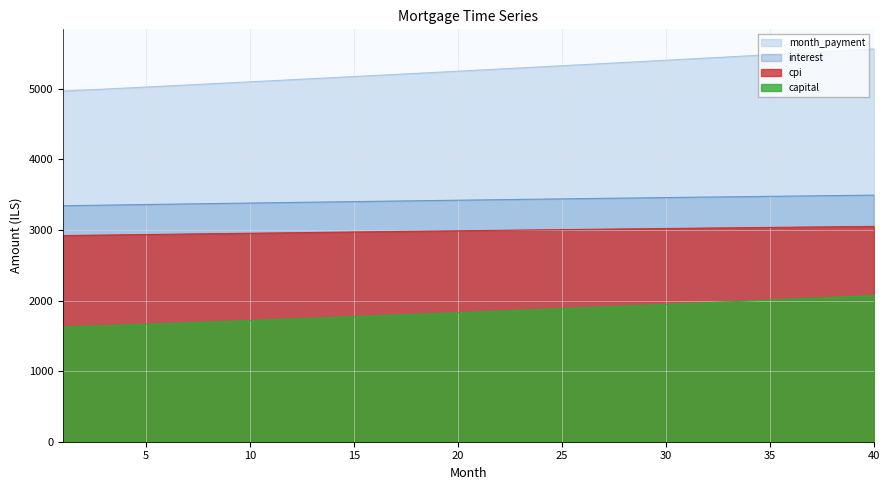

What is the difference between the maximum and second lowest values in the interest series?

145.7